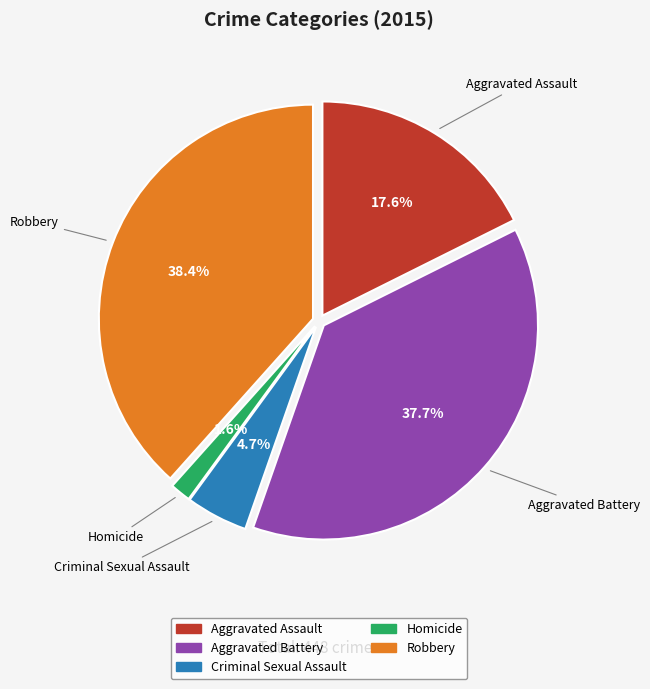

Count the number of slices in the pie.

5